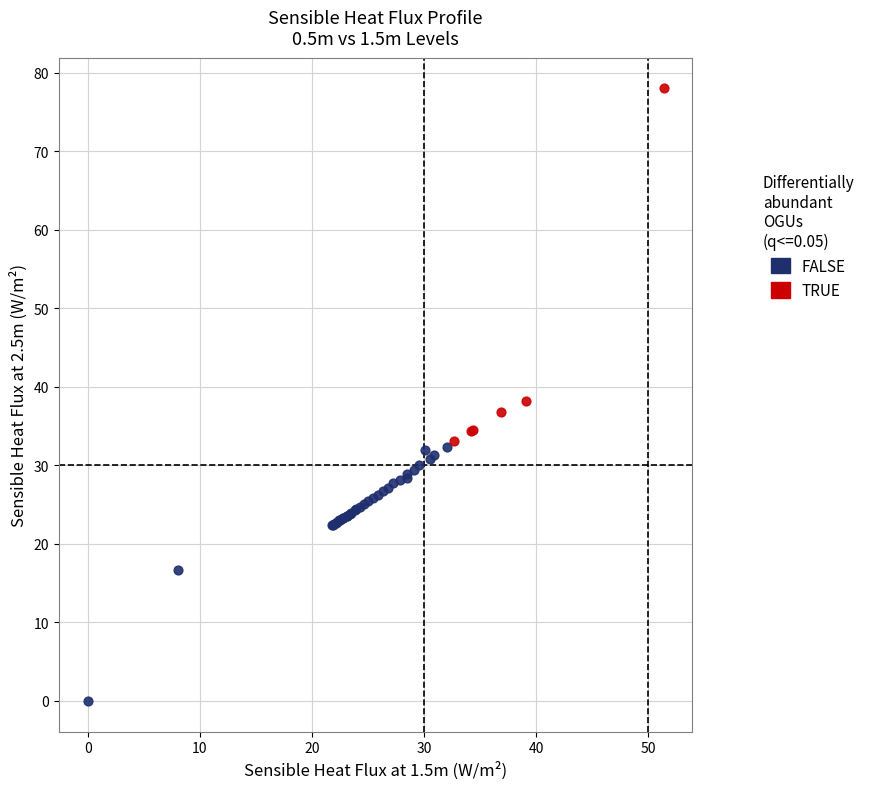

Which series has the largest Y range (max minus min)?

TRUE